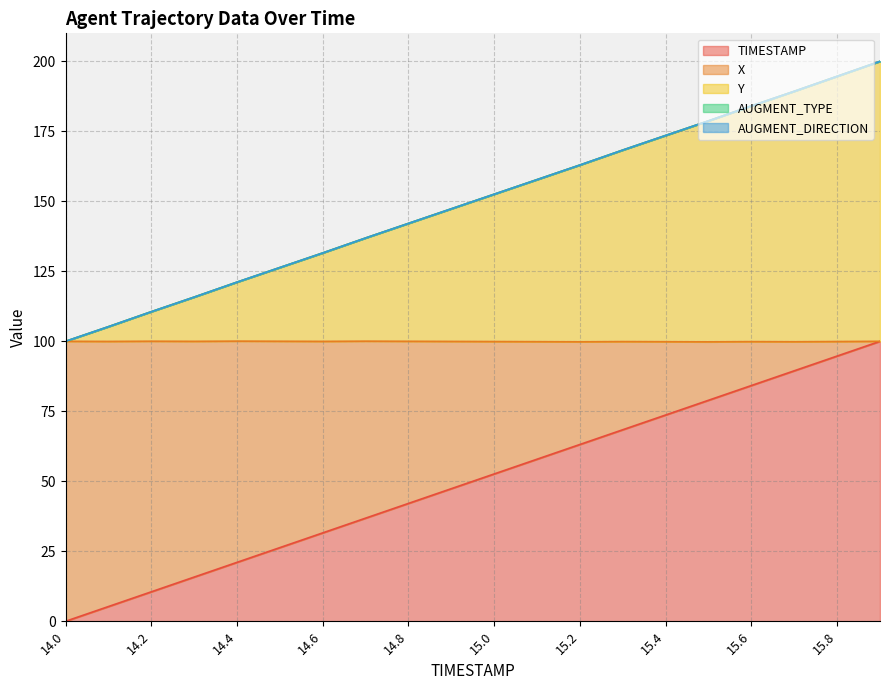

True or false: X and TIMESTAMP cross at least once.

False